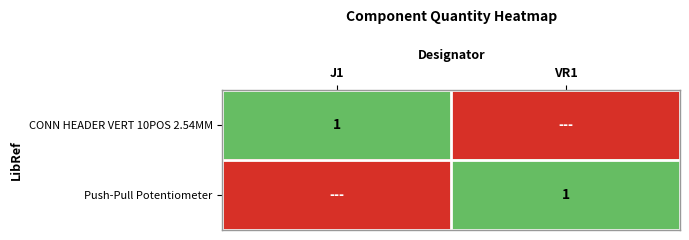

Is it true that Push-Pull Potentiometer equals 2 at VR1?

False